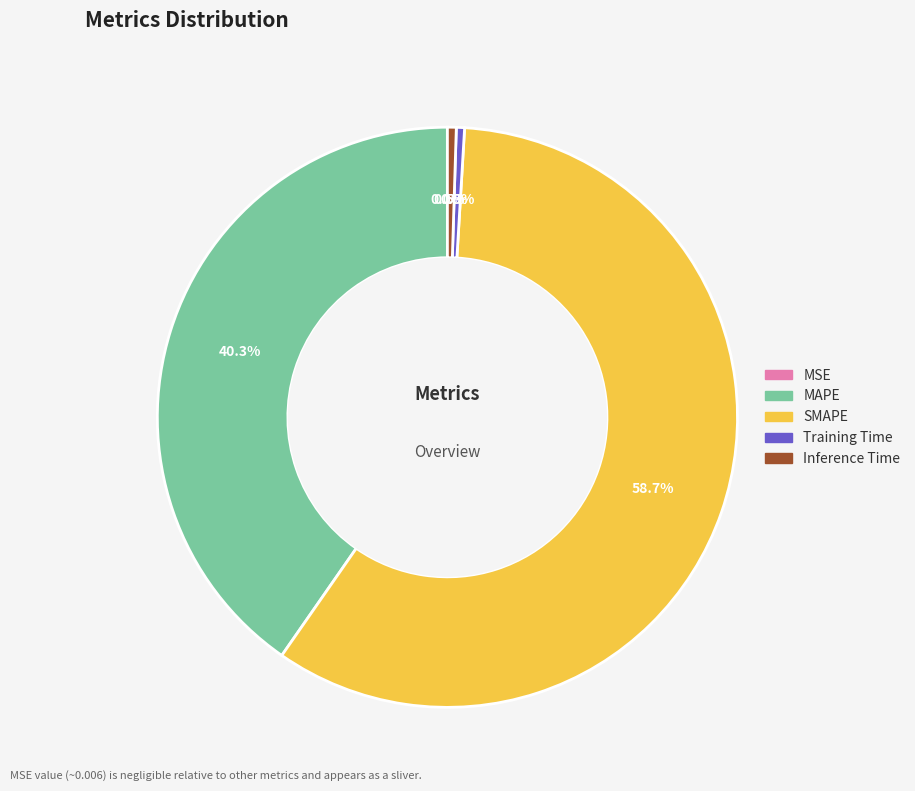

To the nearest percent, what is the combined percentage of MAPE and Inference Time?

41%